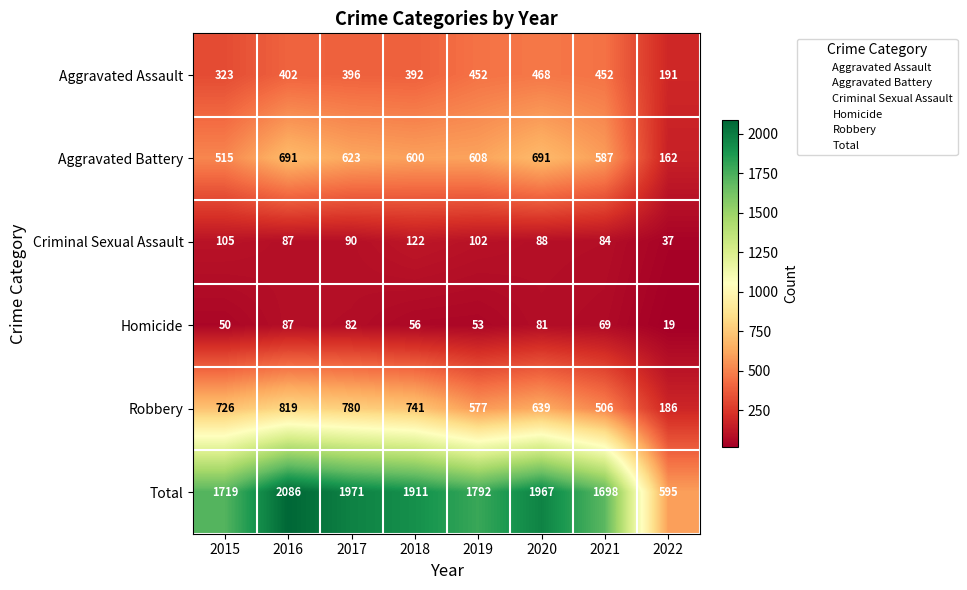

What value does the Total series have at 2020, to the nearest 10?

1970